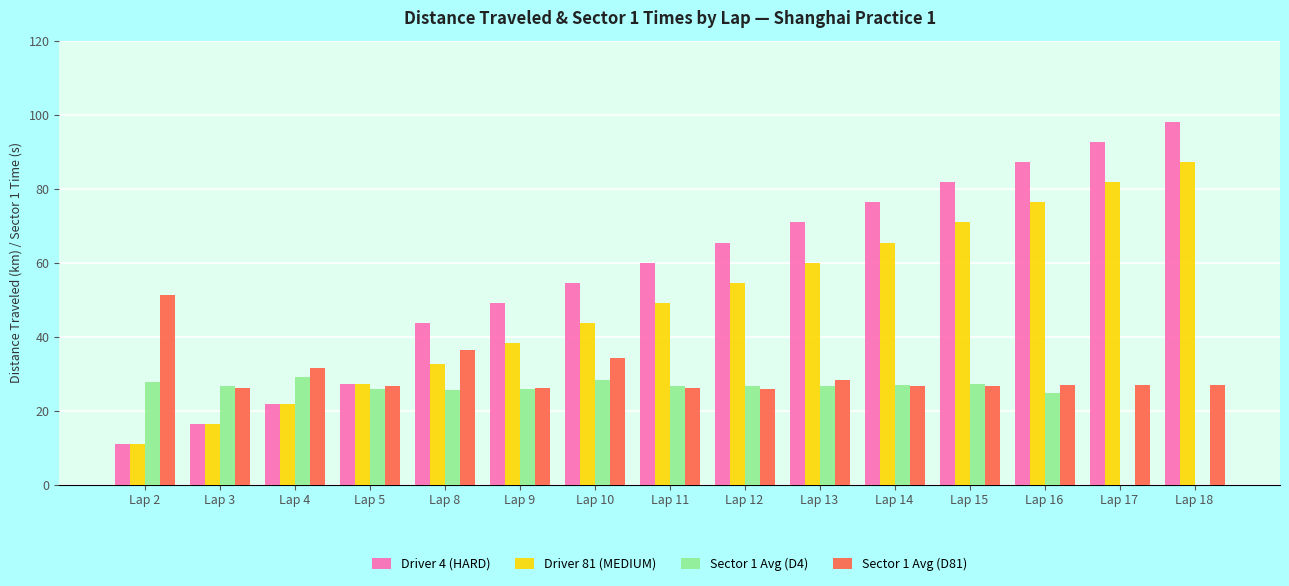

Is the value of Sector 1 Avg (D81) at Lap 12 greater than the value of Driver 81 (MEDIUM) at Lap 2?

Yes